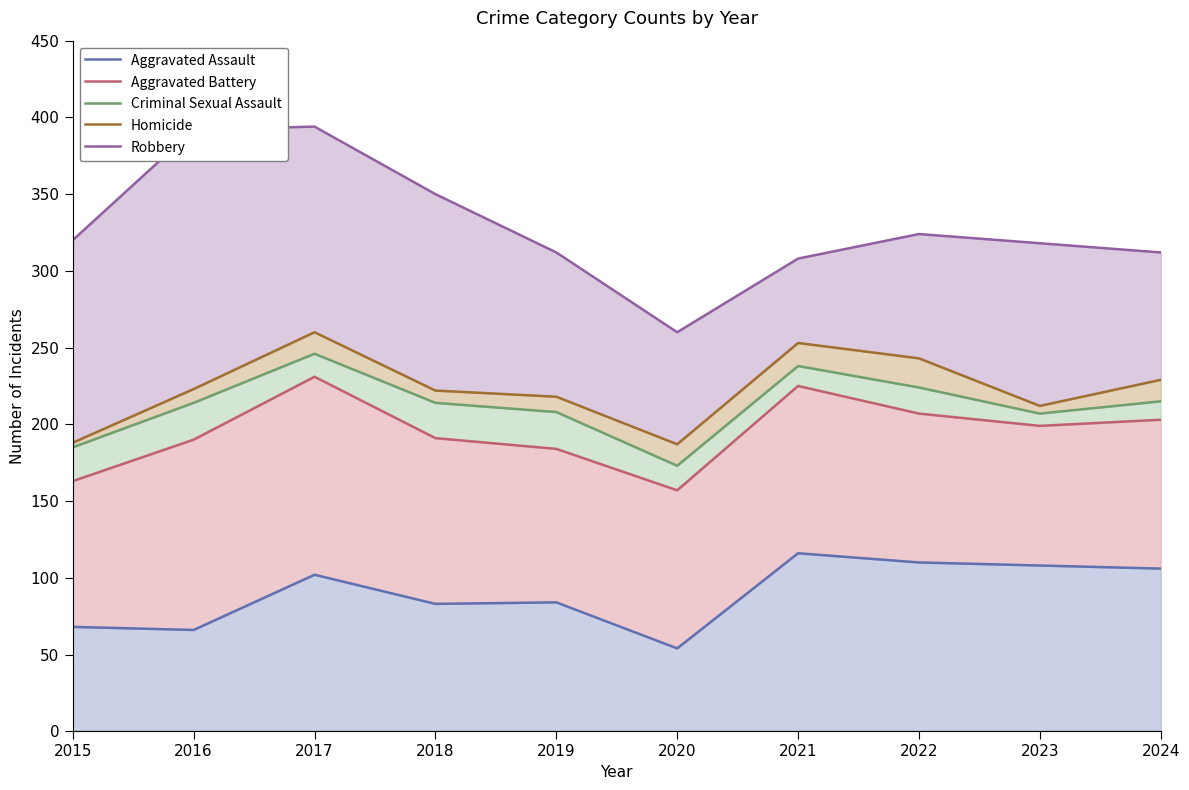

Which label corresponds to the smallest value in the chart?

2020